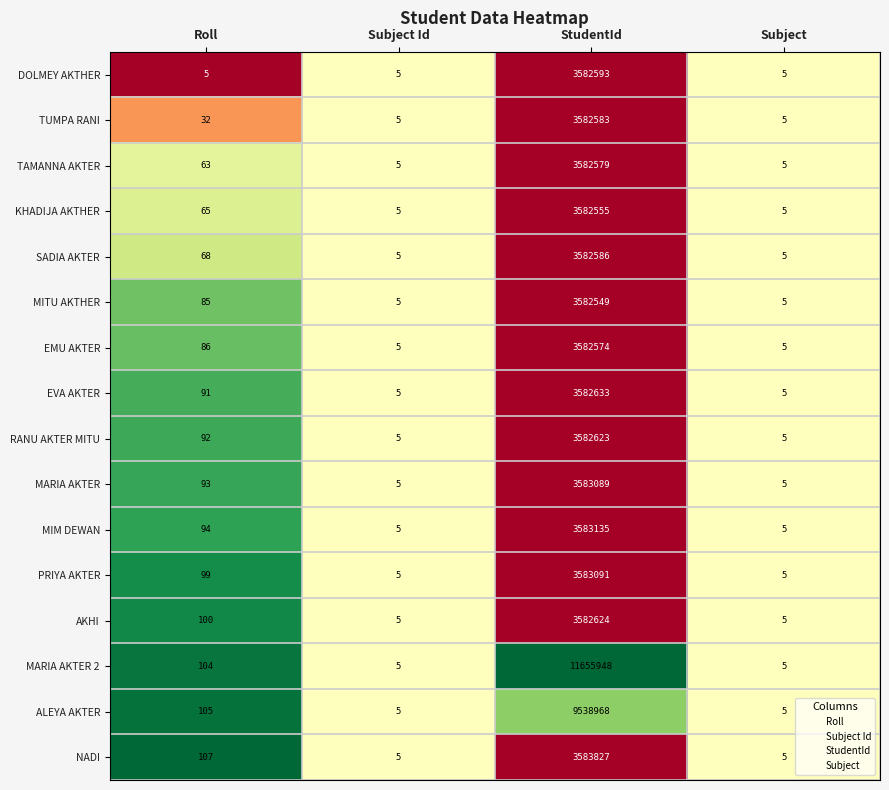

The value of PRIYA AKTER at Roll is 99. True or false?

True